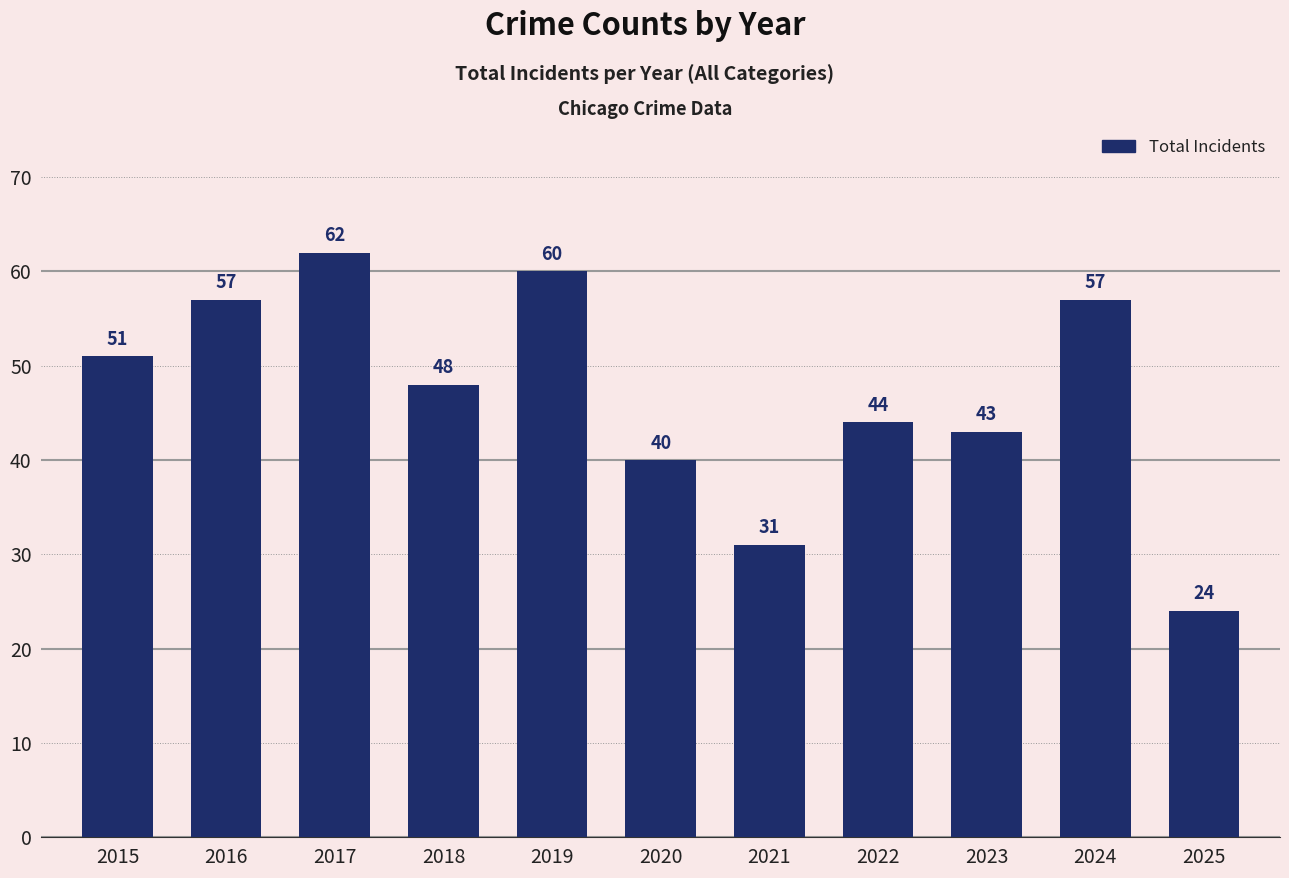

Which label corresponds to the largest value in the chart?

2017